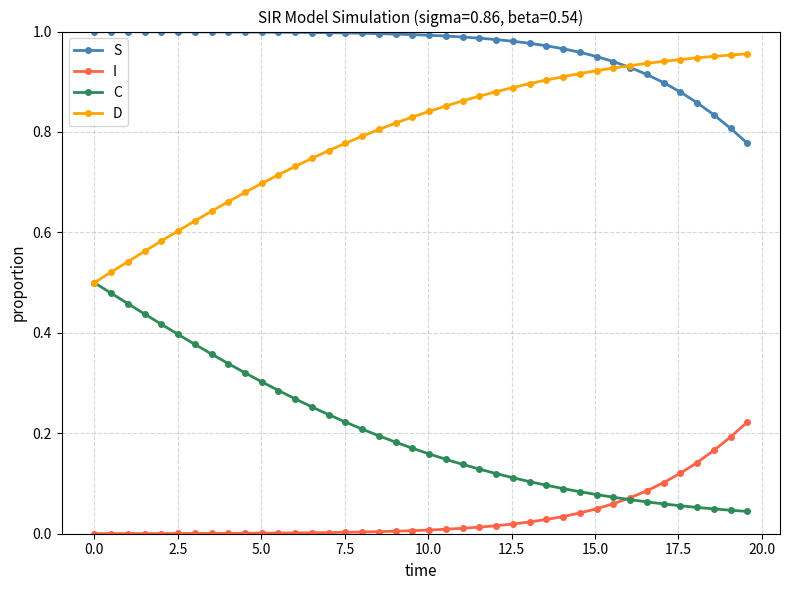

True or false: S and C cross at least once.

False